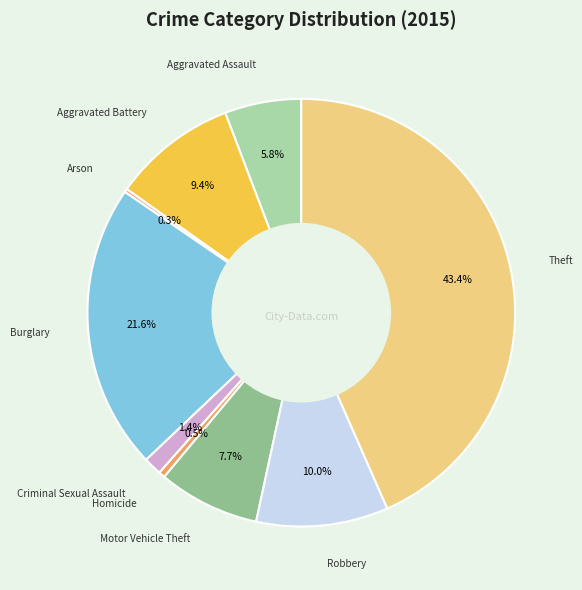

Which slice is the largest?

Theft